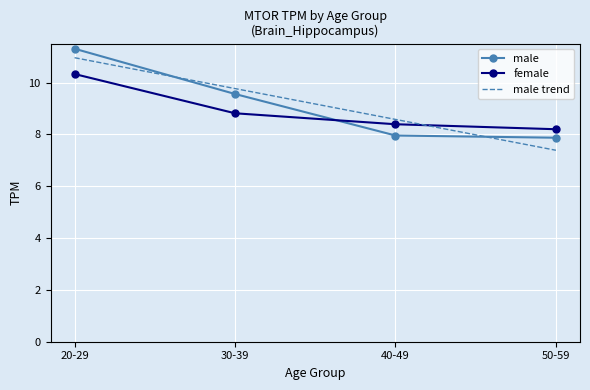

Where does the male series first go above 9?

20-29